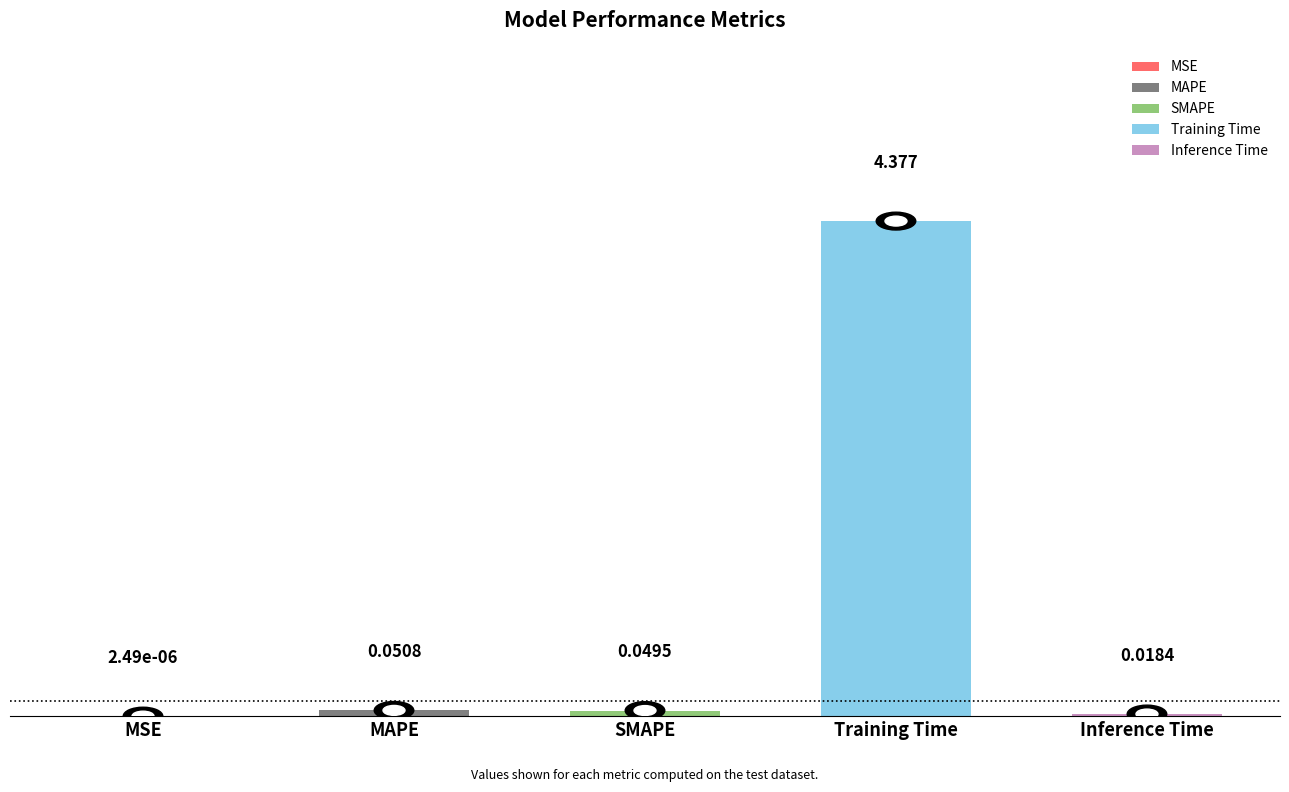

Where is the data nearest to the value 2?

MAPE